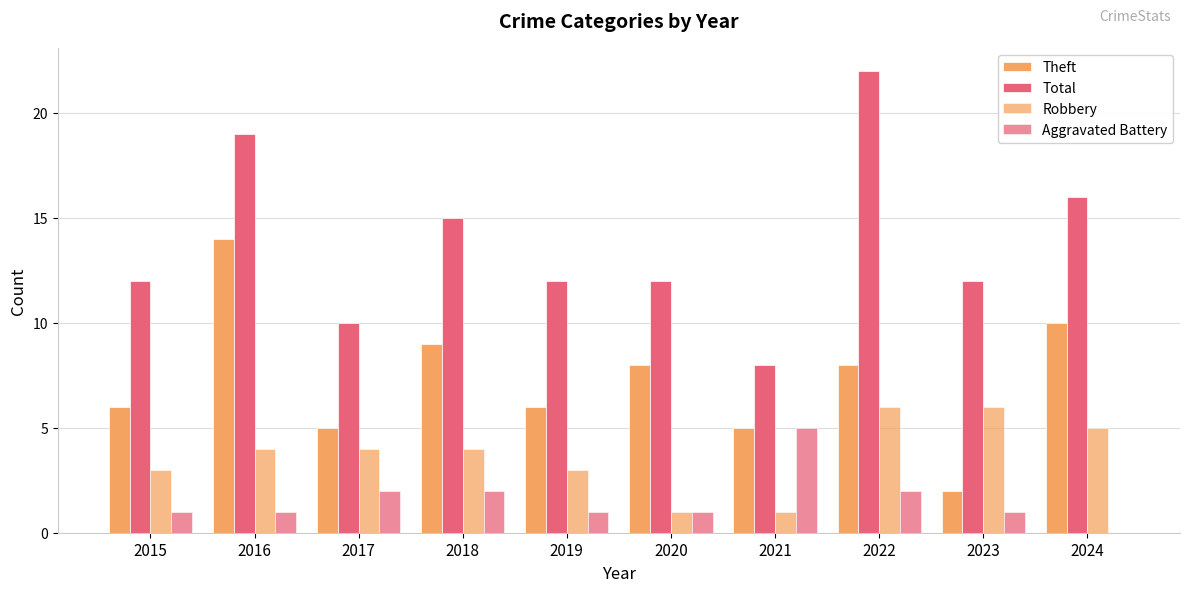

Is it true that Total equals 13 at 2021?

False